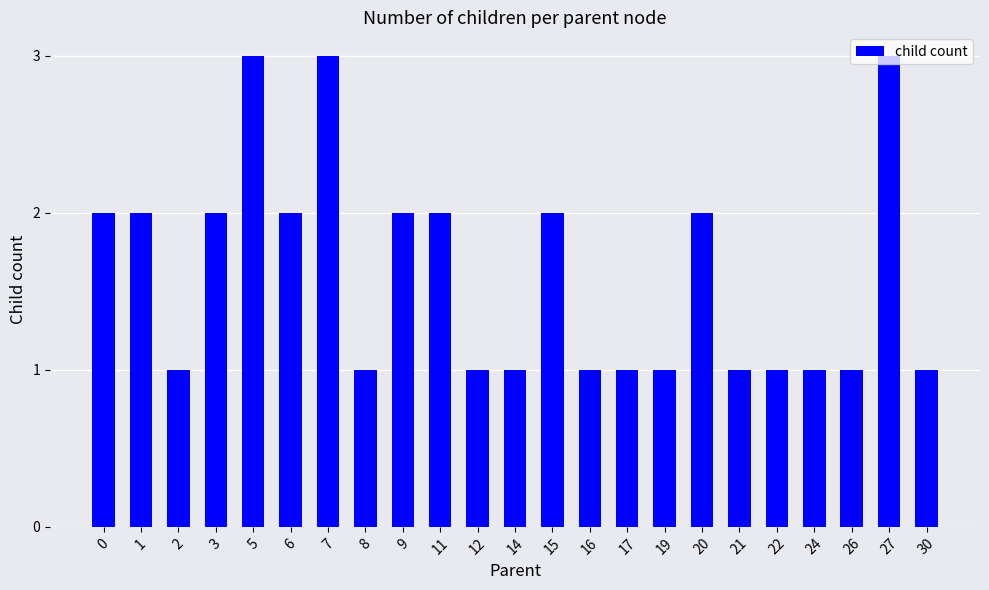

What value does the data have at 26?

1